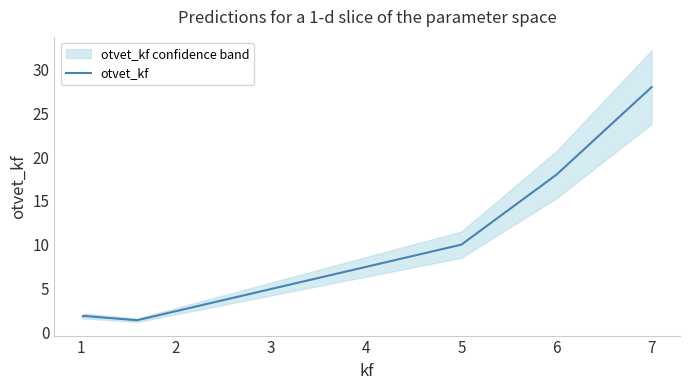

How many lines are shown in the chart?

1